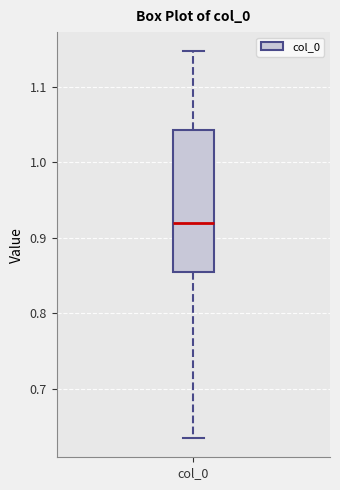

Where does the upper whisker of the box for col_0 end on the y-axis? The values are not printed on the chart, so give them approximately, as read against the axis.

1.15